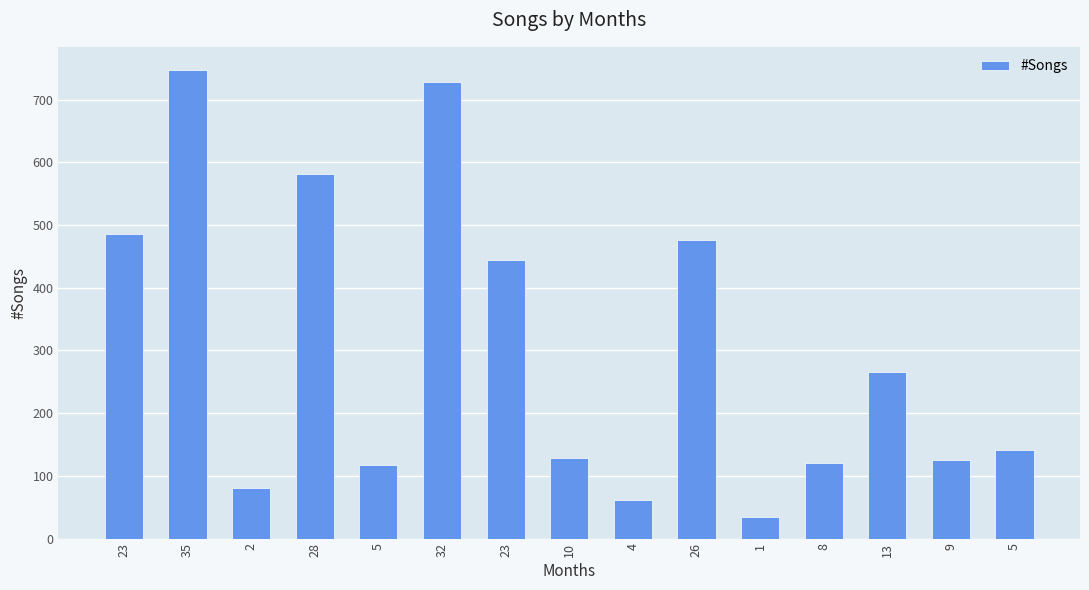

Where is the data nearest to the value 391?

23